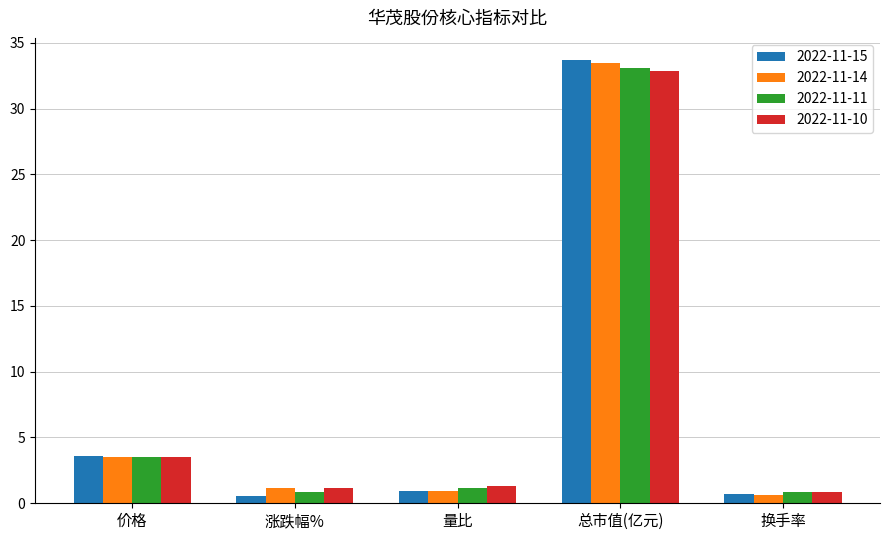

What are all the series names shown in the legend?

2022-11-15, 2022-11-14, 2022-11-11, 2022-11-10